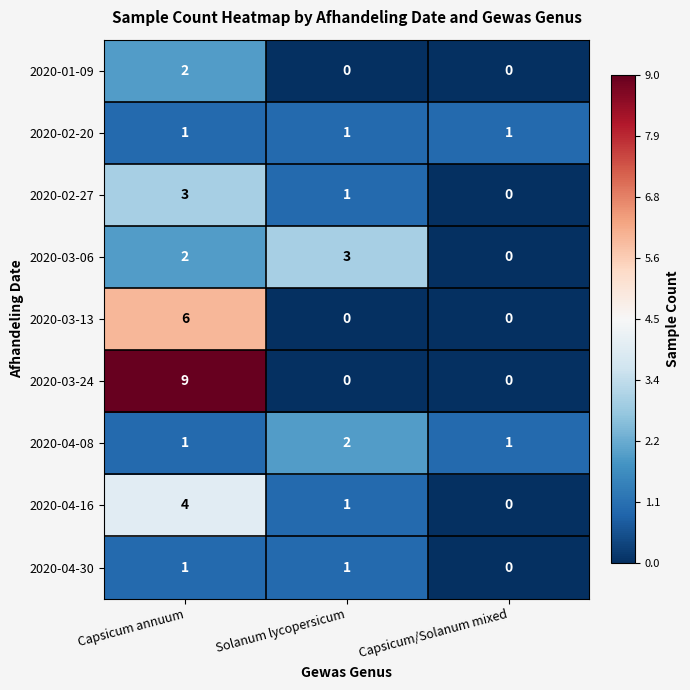

How many distinct data groups are displayed?

9